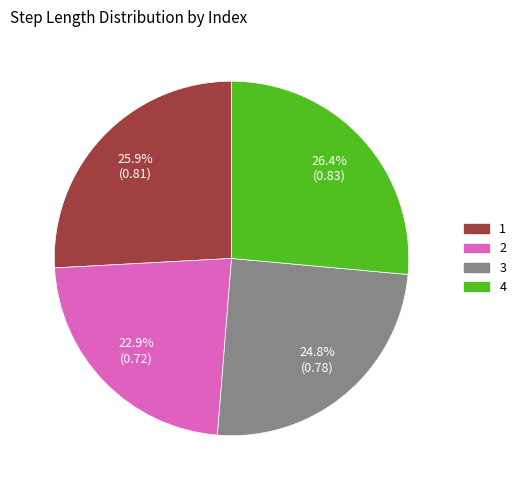

To the nearest percent, what is the difference between the largest and smallest slice percentages?

4%